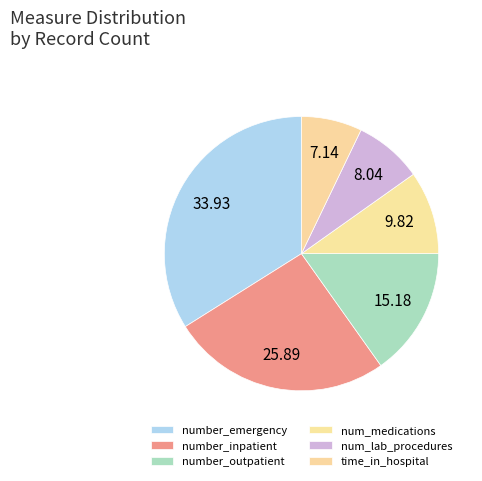

Which category has the biggest portion of the pie?

number_emergency